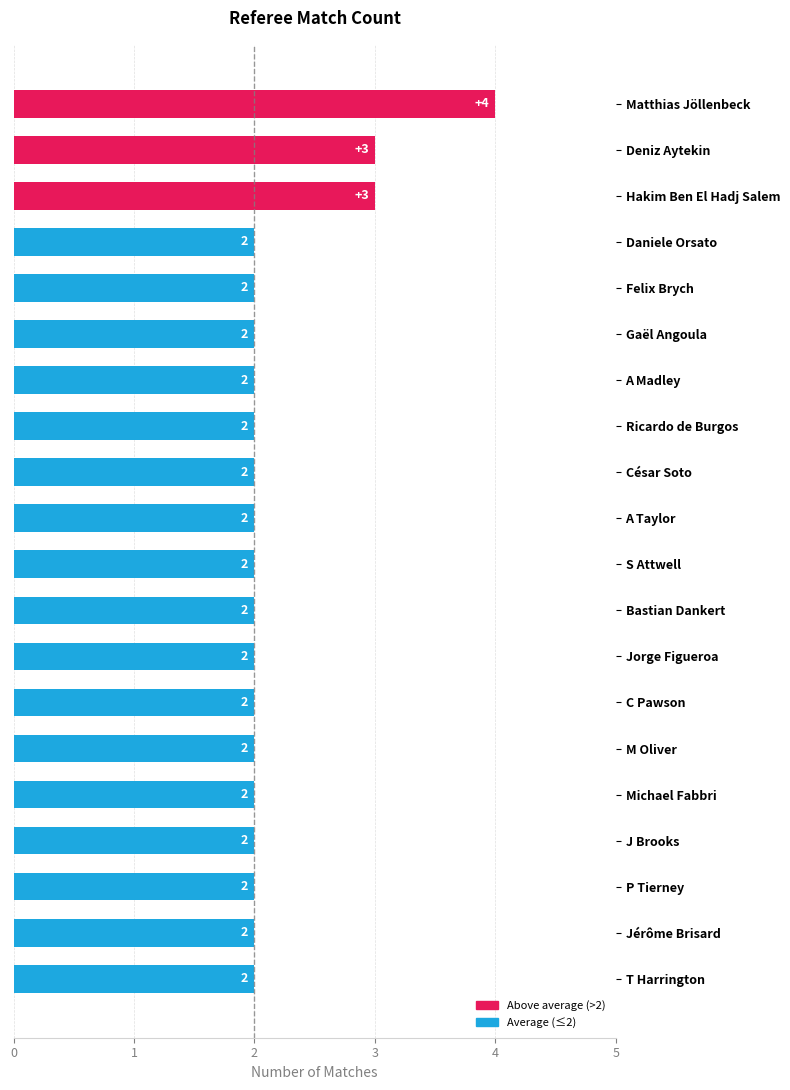

What is the value of the 20th bar from the top?

2